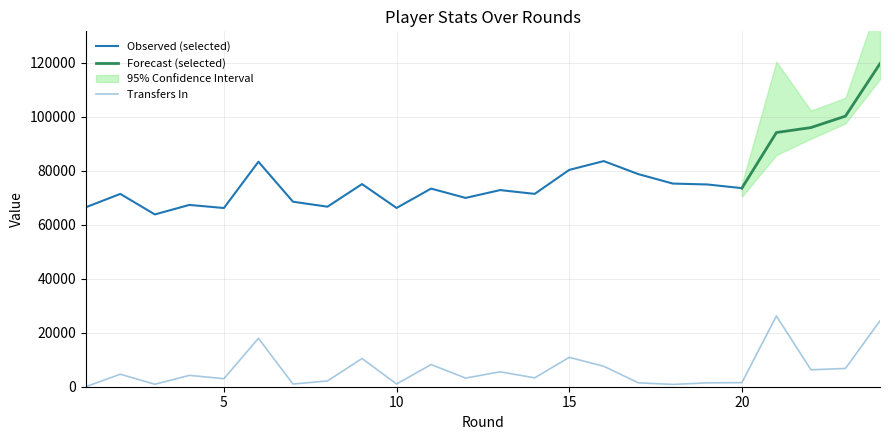

Which label corresponds to the smallest value in the chart?

1